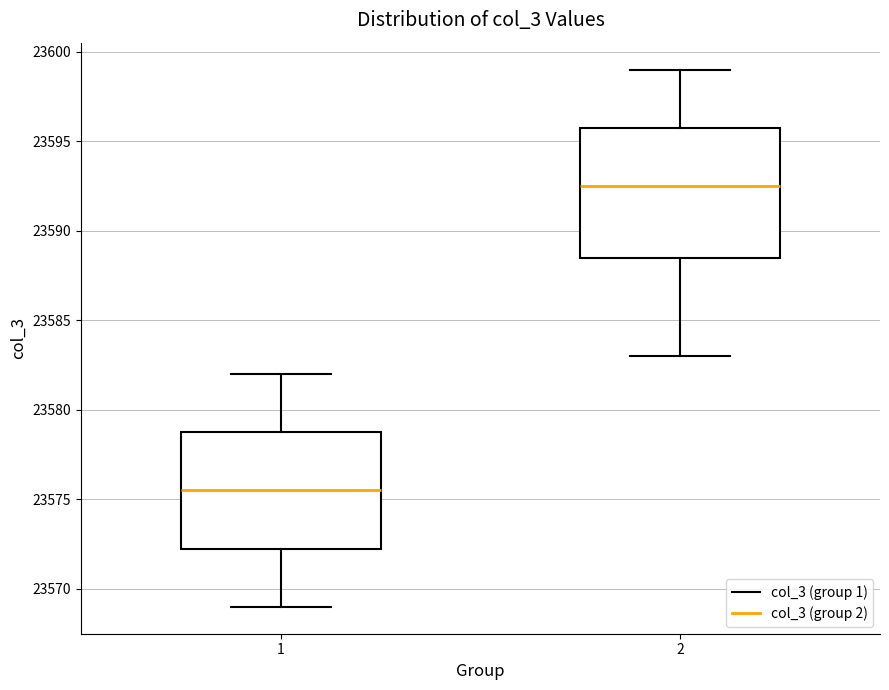

Where is the upper edge of the box at x = 2 on the y-axis? The values are not printed on the chart, so give them approximately, as read against the axis.

23596.0